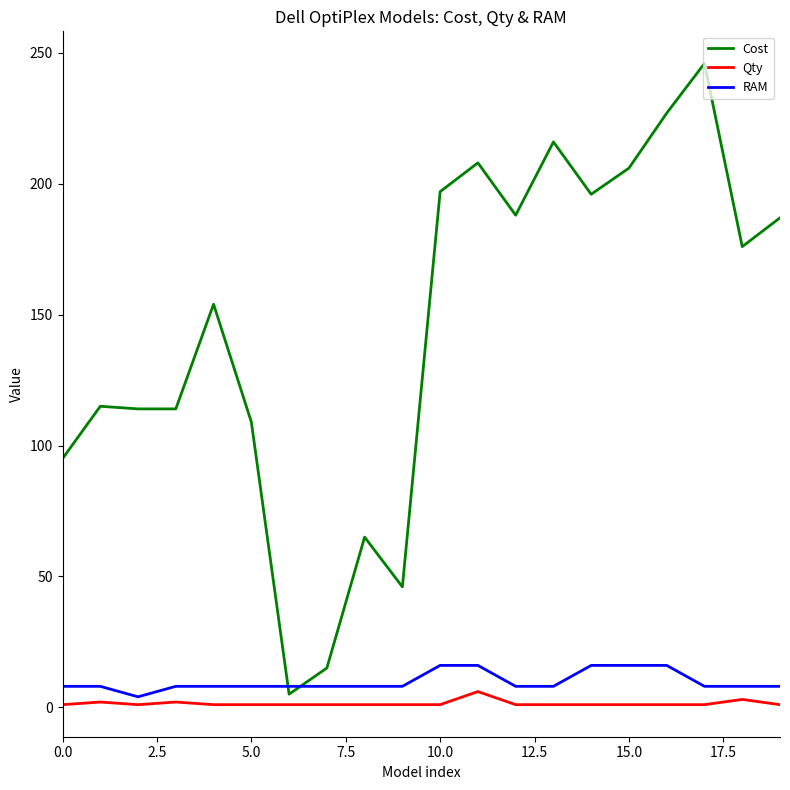

Which series has the largest total across all categories?

Cost